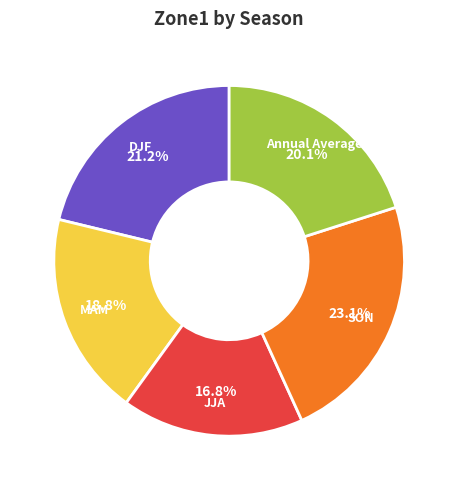

Rank the categories by value from highest to lowest.

SON, DJF, Annual Average, MAM, JJA